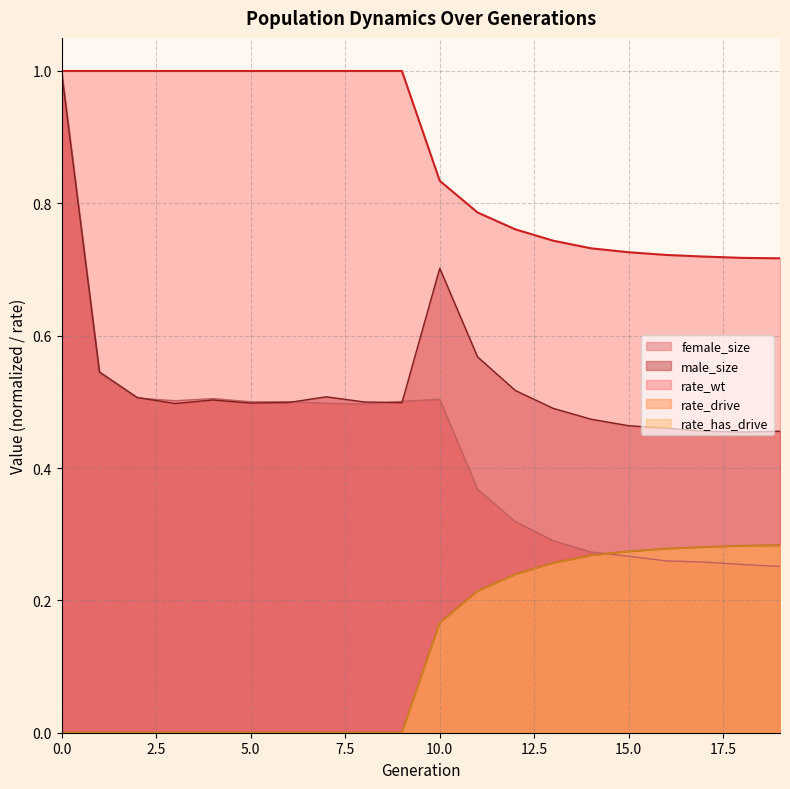

True or false: rate_drive and female_size cross at least once.

False